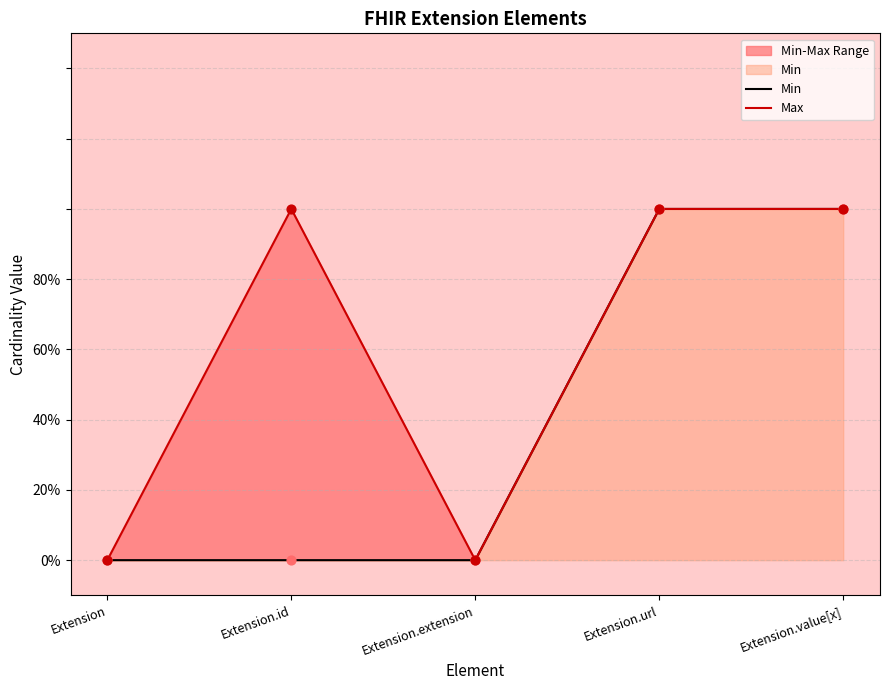

Is the value of Max at Extension.id greater than the value of Min at Extension?

Yes